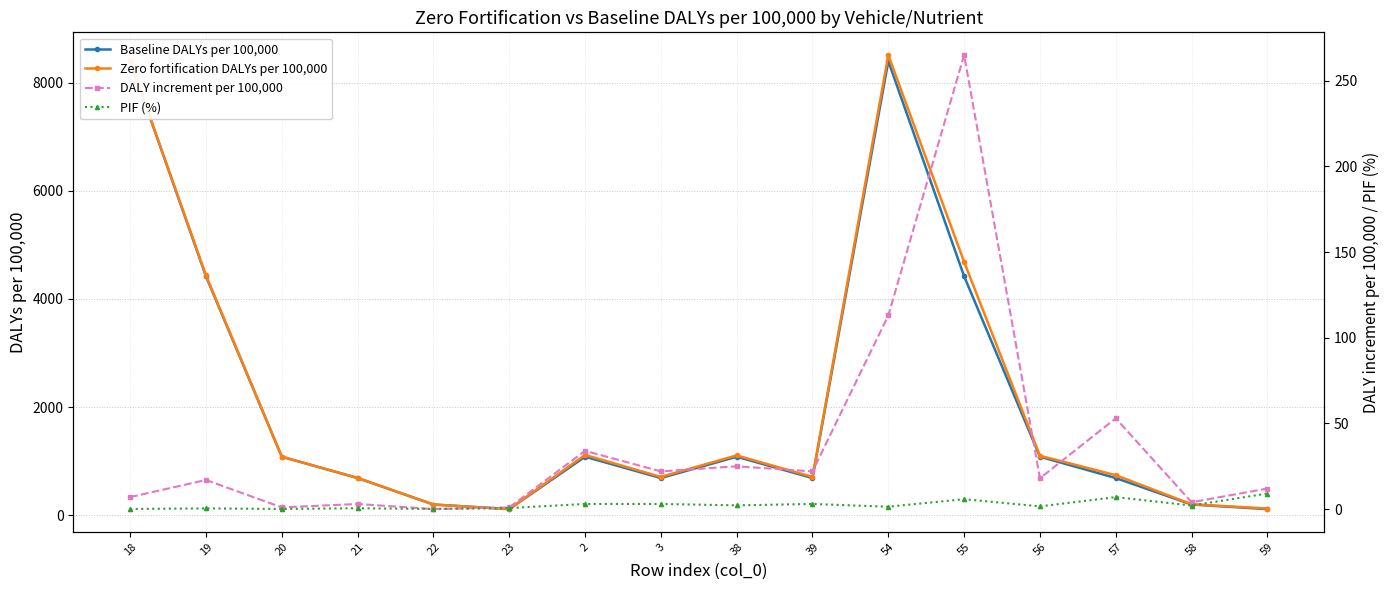

How many interior local peaks does the PIF (%) series have?

5